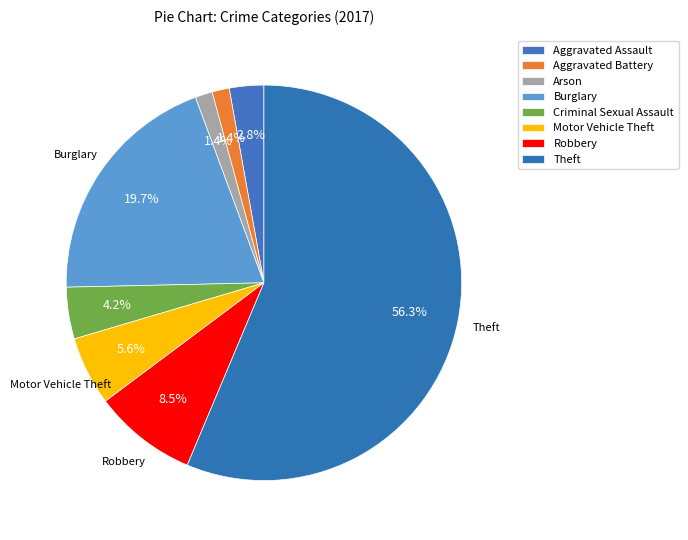

Does Aggravated Battery represent more than half of the total?

No